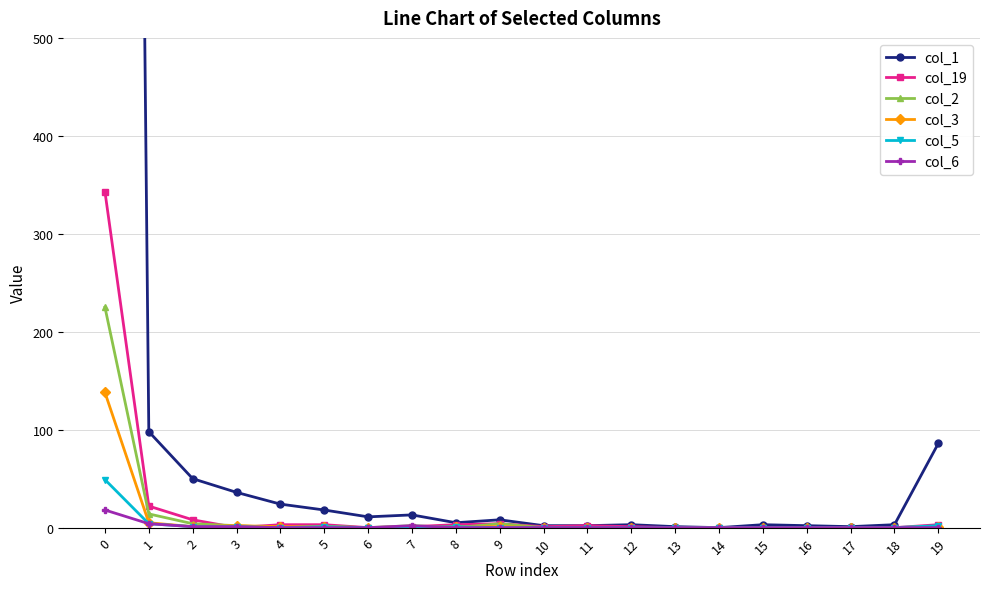

Rank the categories by col_1 value from lowest to highest.

14, 13, 17, 10, 11, 16, 12, 15, 18, 8, 9, 6, 7, 5, 4, 3, 2, 19, 1, 0